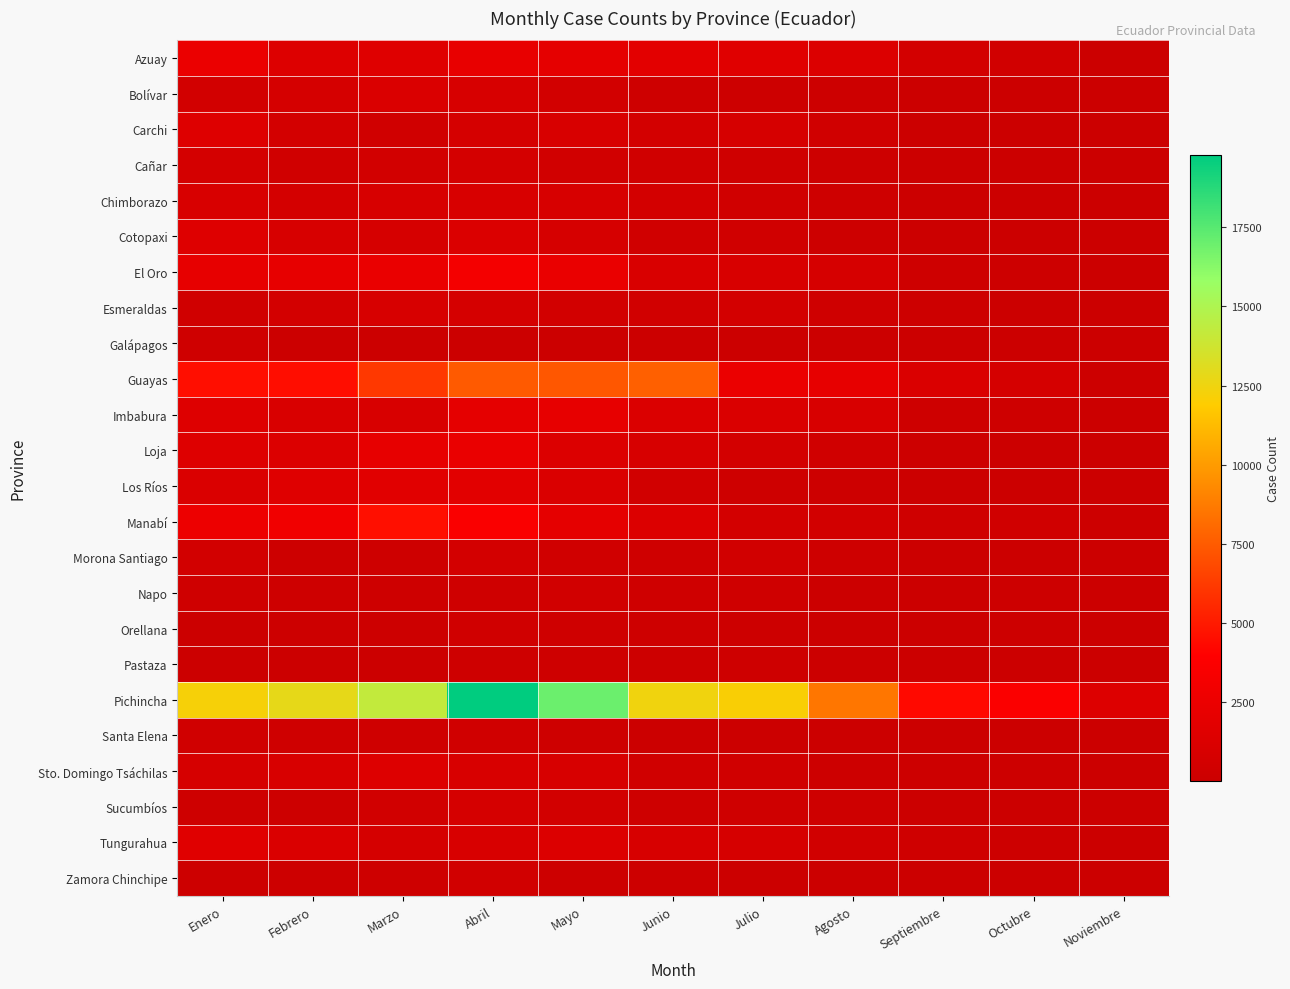

Which series has the largest range (max minus min)?

Pichincha